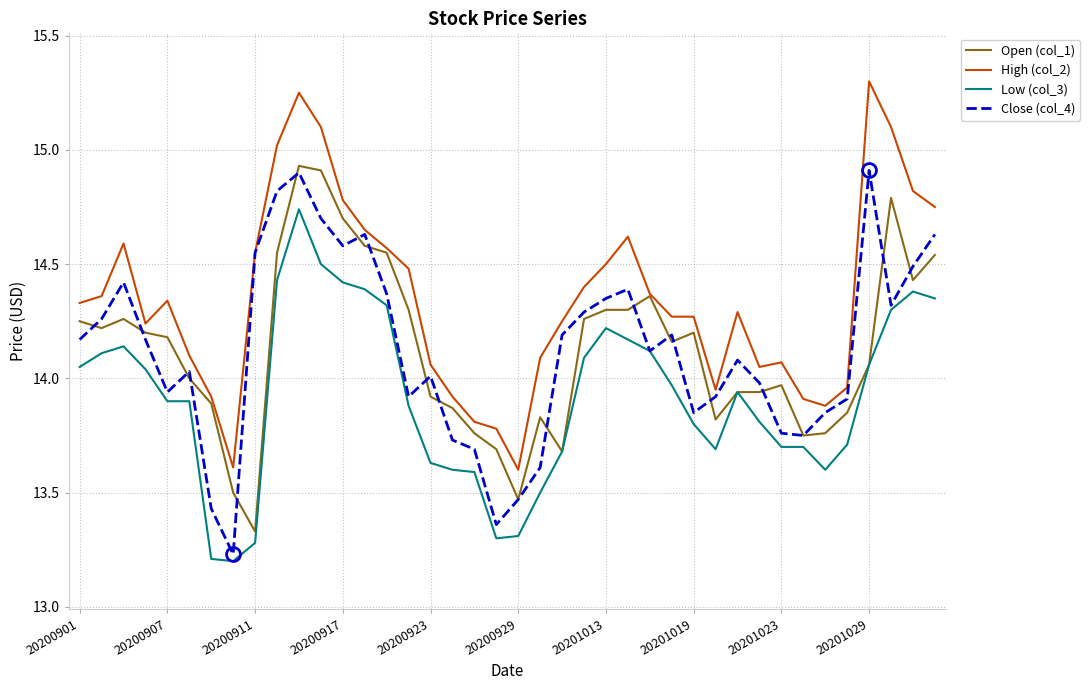

Which series has the largest total across all categories?

High (col_2)